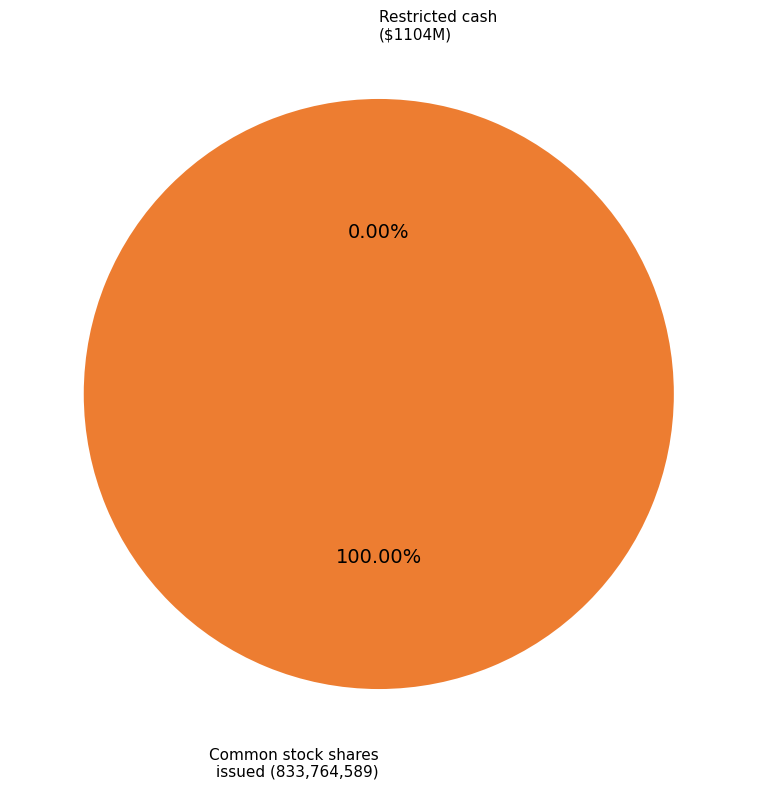

To the nearest percent, what is the difference between the largest and smallest slice percentages?

100%